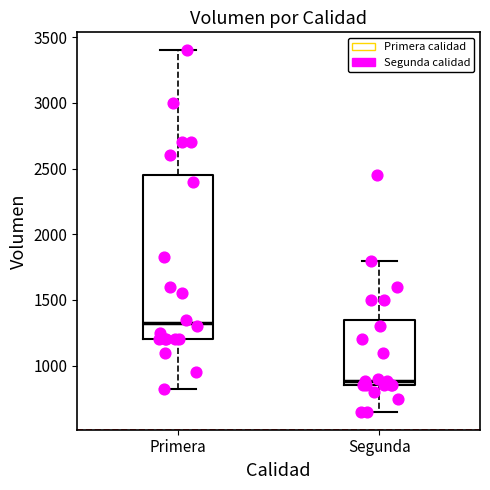

Reading left to right, transcribe this box plot: for each box, give where its median line is, the range the box spans, and where its two whiskers end, as read against the y-axis. The values are not printed on the chart, so give them approximately, as read against the axis.

Primera: median 1350, box 1200 to 2450, whiskers 800 to 3400
Segunda: median 900, box 850 to 1350, whiskers 650 to 1800